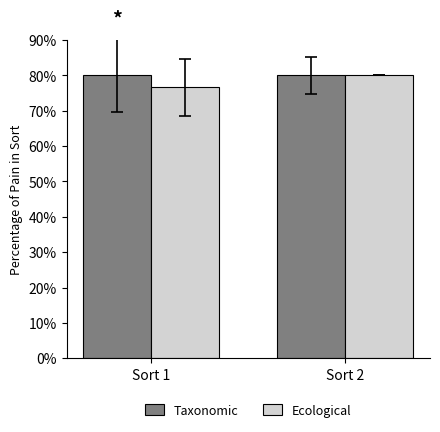

What is the total value across all series at Sort 2?

160.0